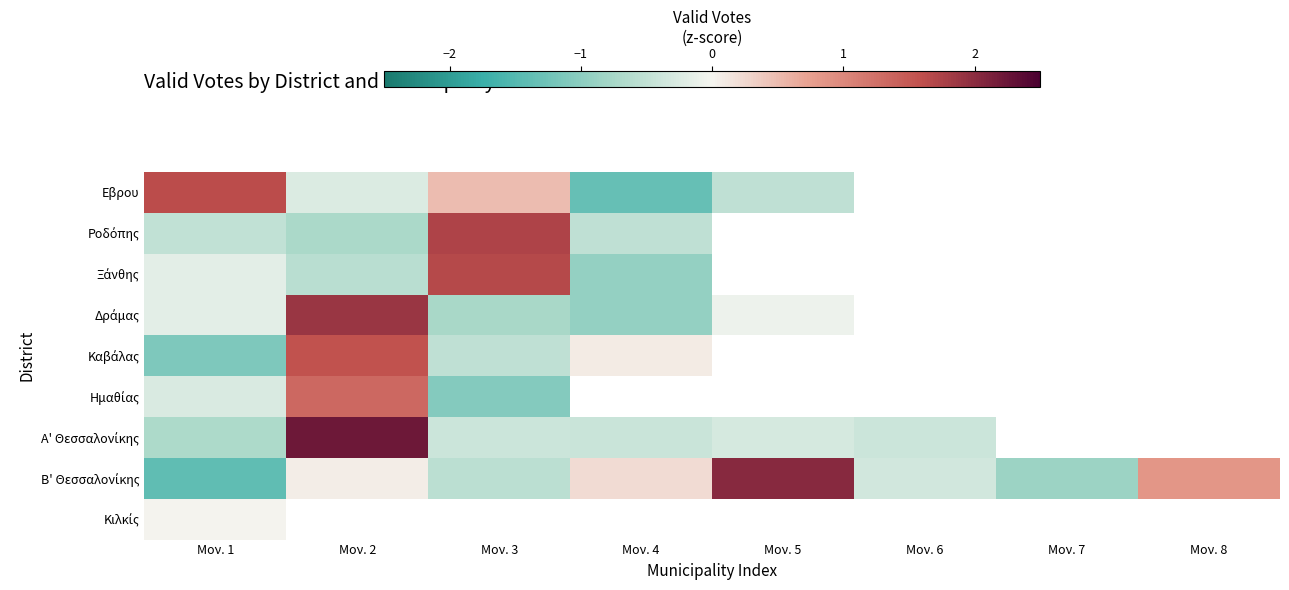

At which category does the chart reach its minimum across all series?

Μον. 1